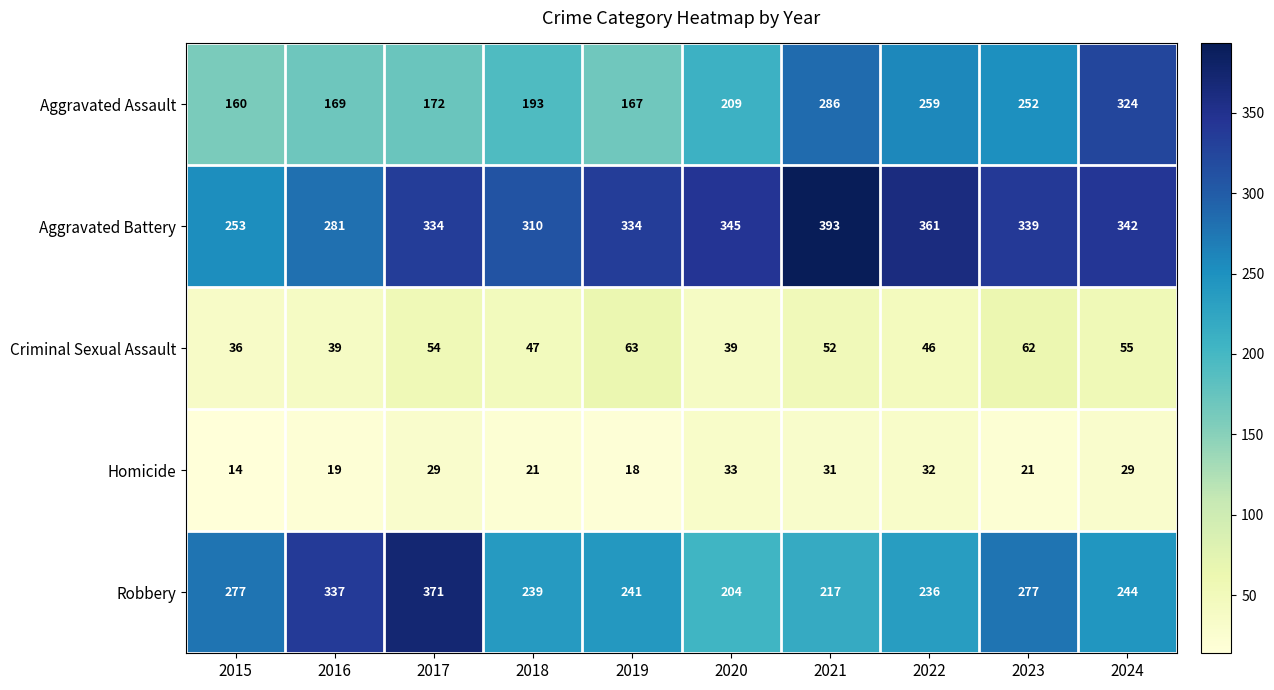

Rank the series at 2024 from highest to lowest value.

Aggravated Battery, Aggravated Assault, Robbery, Criminal Sexual Assault, Homicide